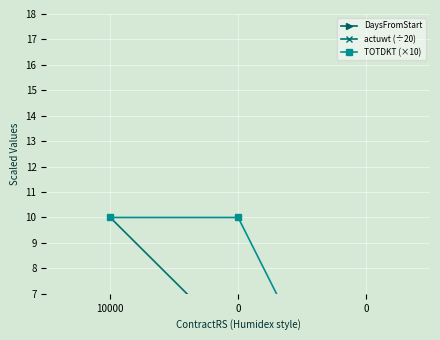

What is the value of the TOTDKT (×10) point at the 1st from the left?

10